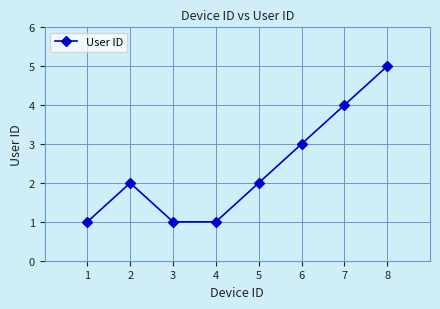

Does the chart display data point markers on the line(s)?

Yes